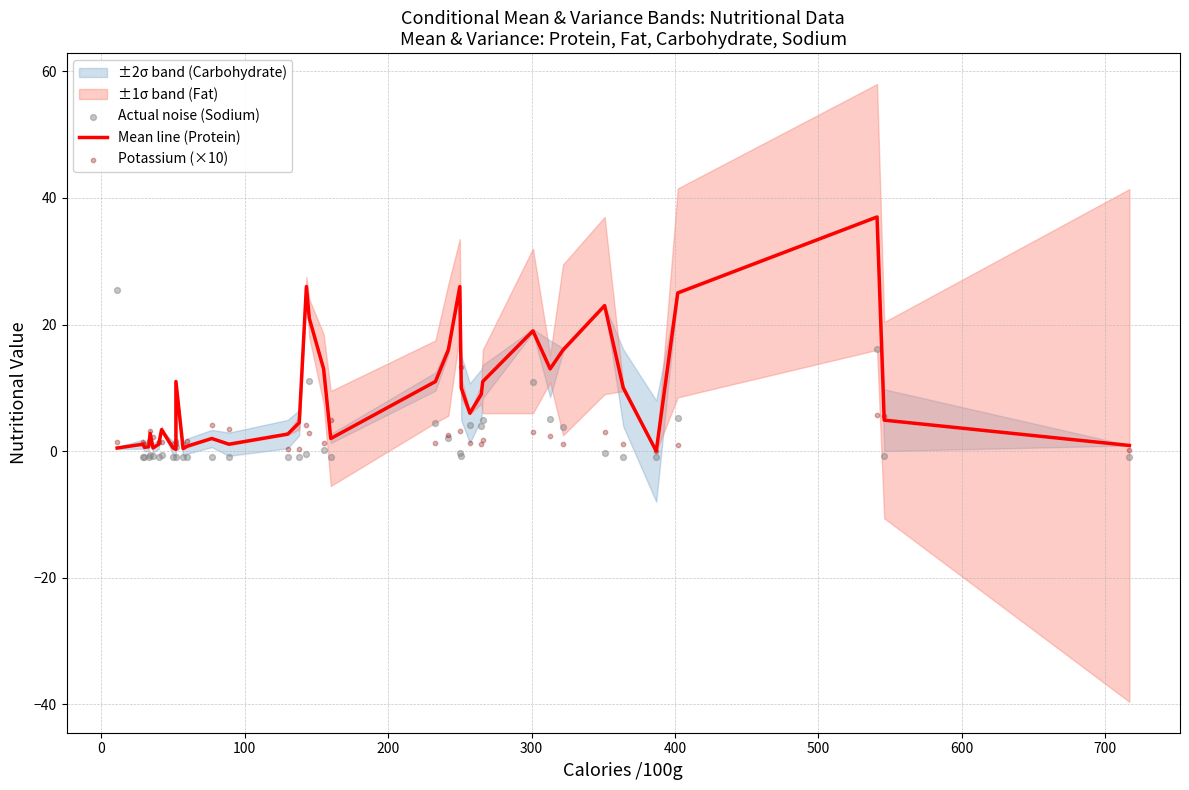

What is the total value across all series at 200?

1.2